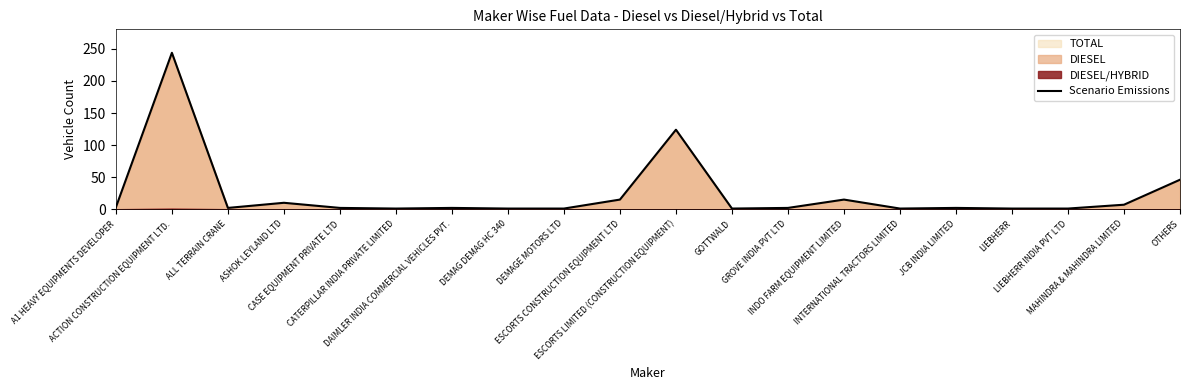

True or false: the data shows 2 at LIEBHERR INDIA PVT LTD.

False